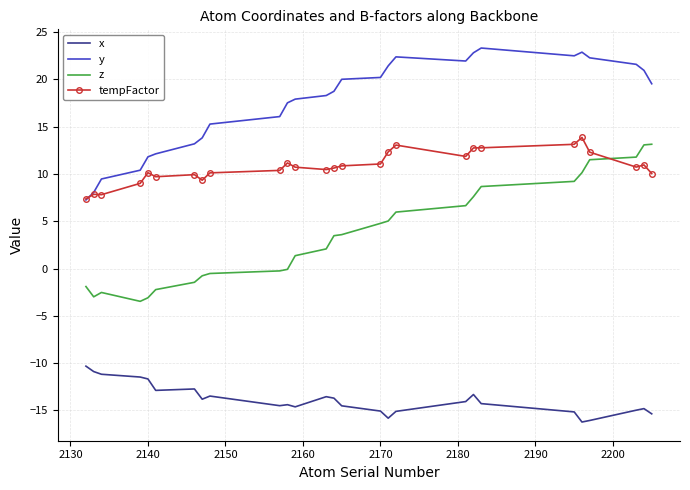

What is the minimum value for tempFactor?

7.4